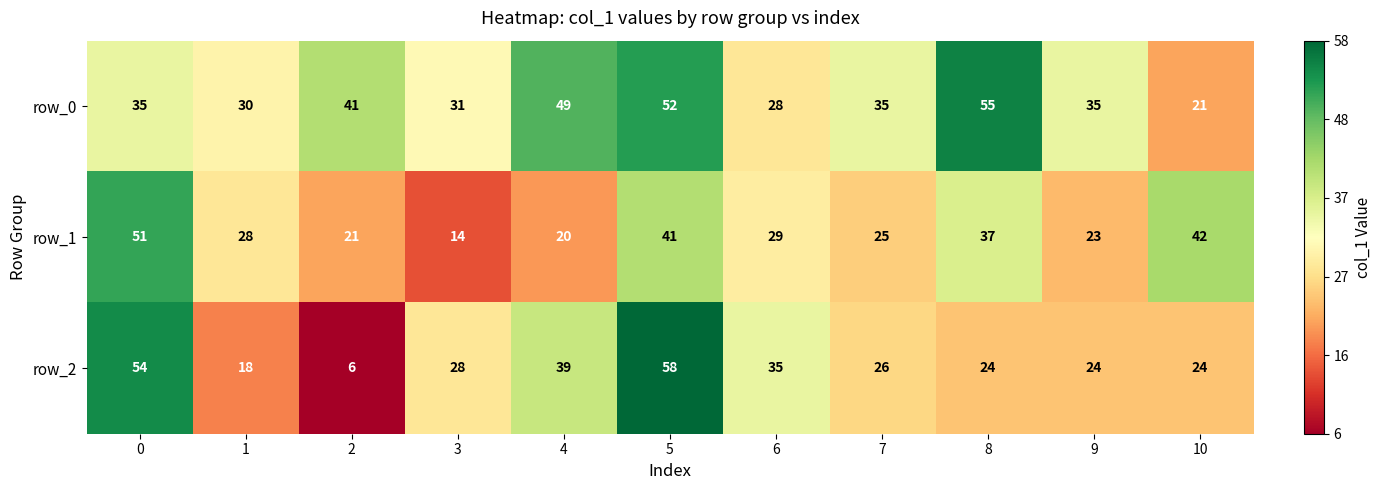

What is the maximum value shown in the chart?

58